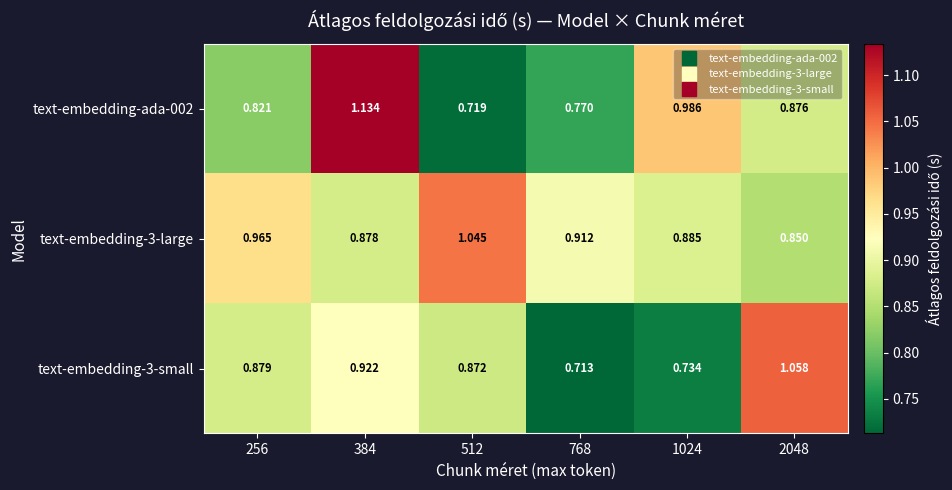

Is the value of text-embedding-3-small at 256 greater than the value of text-embedding-3-large at 768?

No